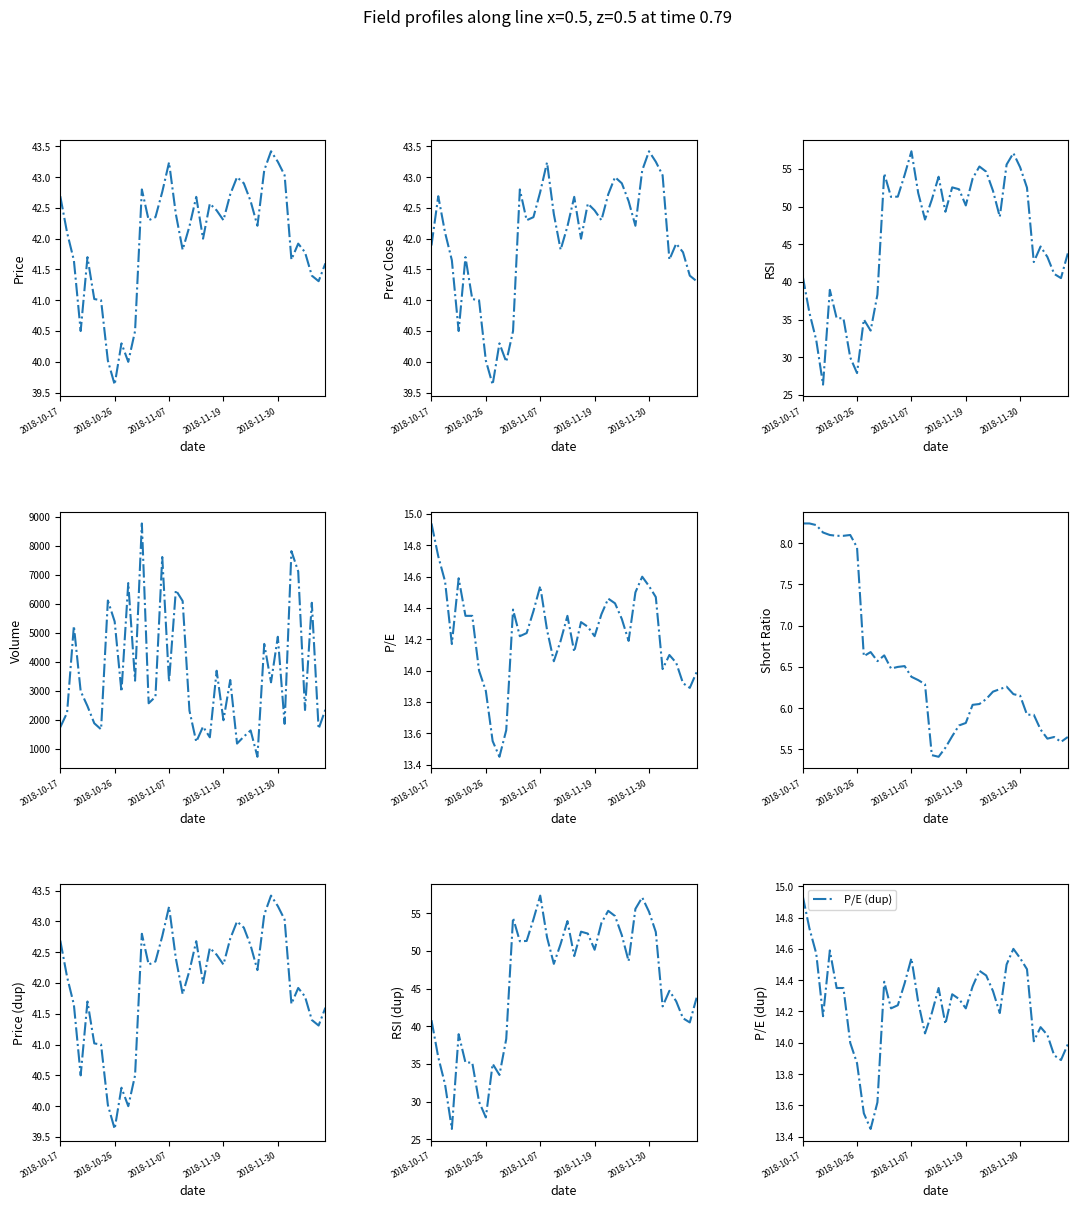

In rsi, how many points are higher than both neighbors (excluding endpoints)?

9